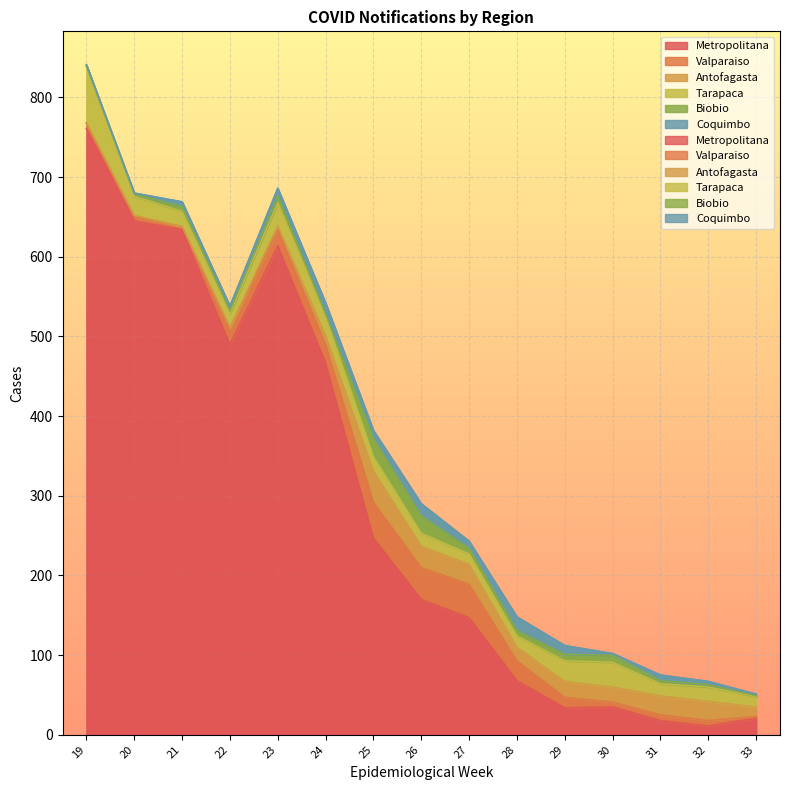

True or false: Metropolitana and Biobio intersect in this chart.

False